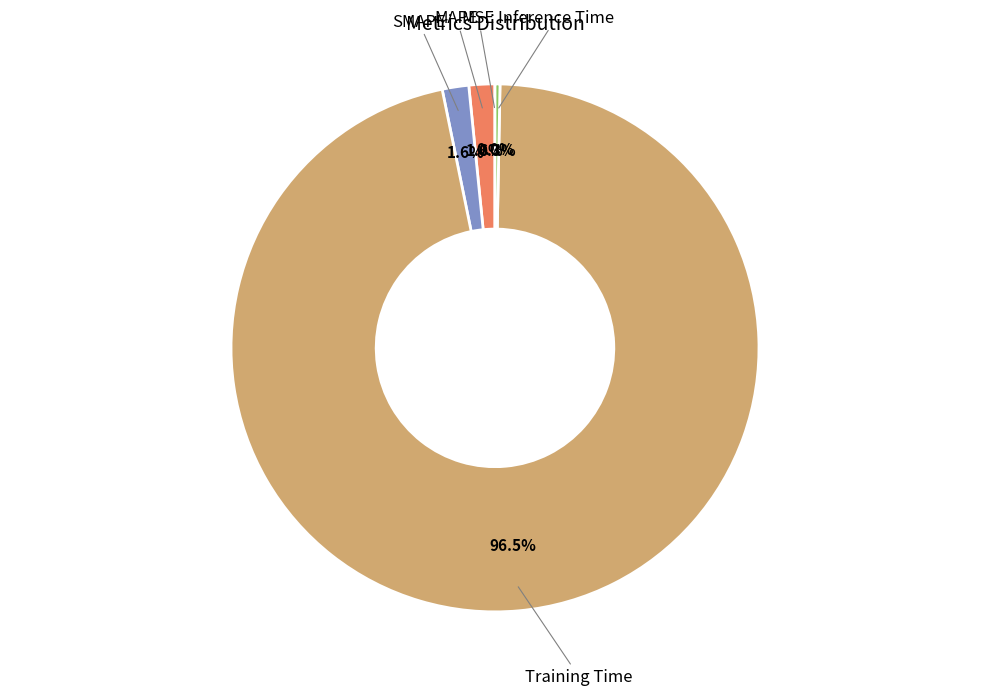

Is there any slice that represents more than half of the pie?

Yes